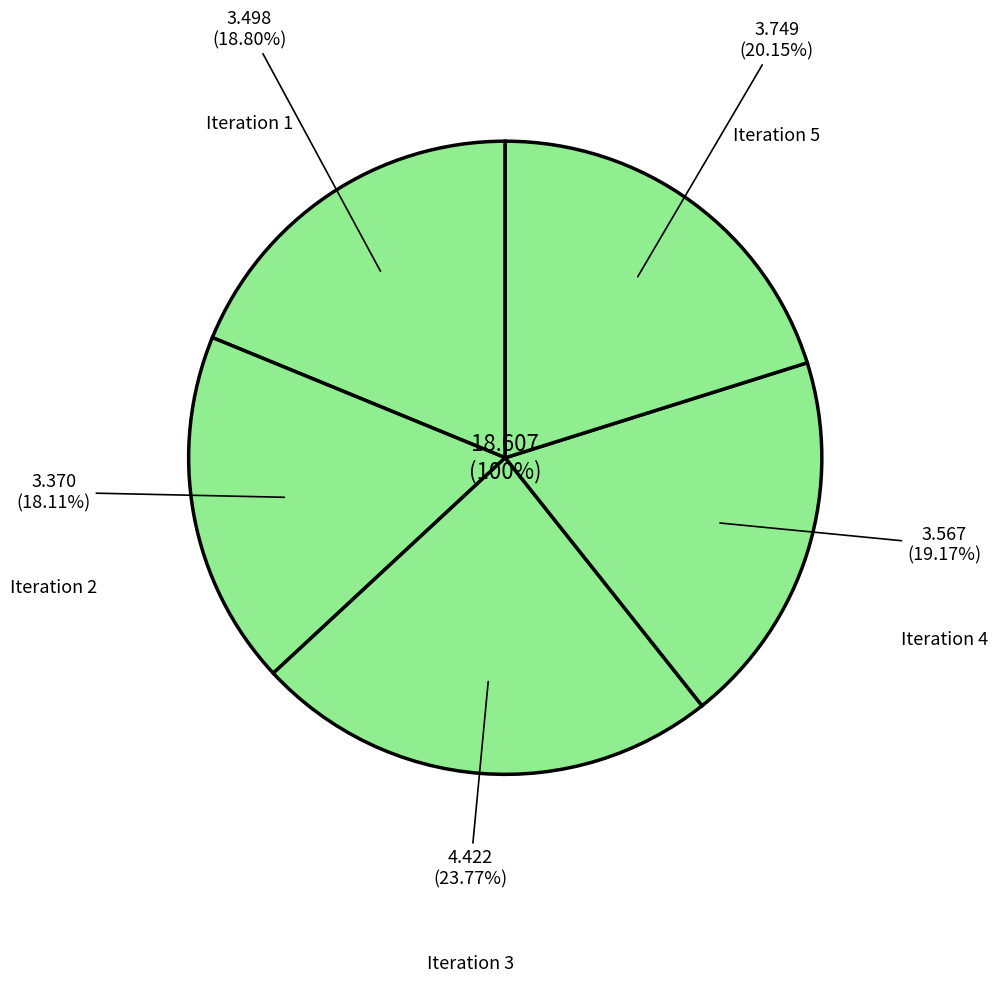

Combined, do Iteration 1 and Iteration 3 account for over 50%?

No